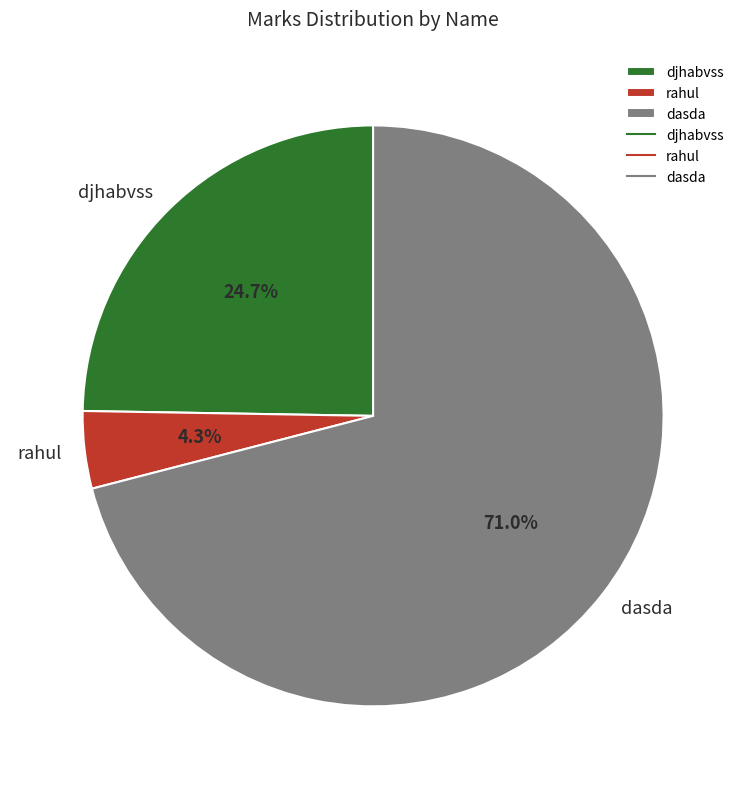

To the nearest percent, what percentage of the pie is rahul?

4%